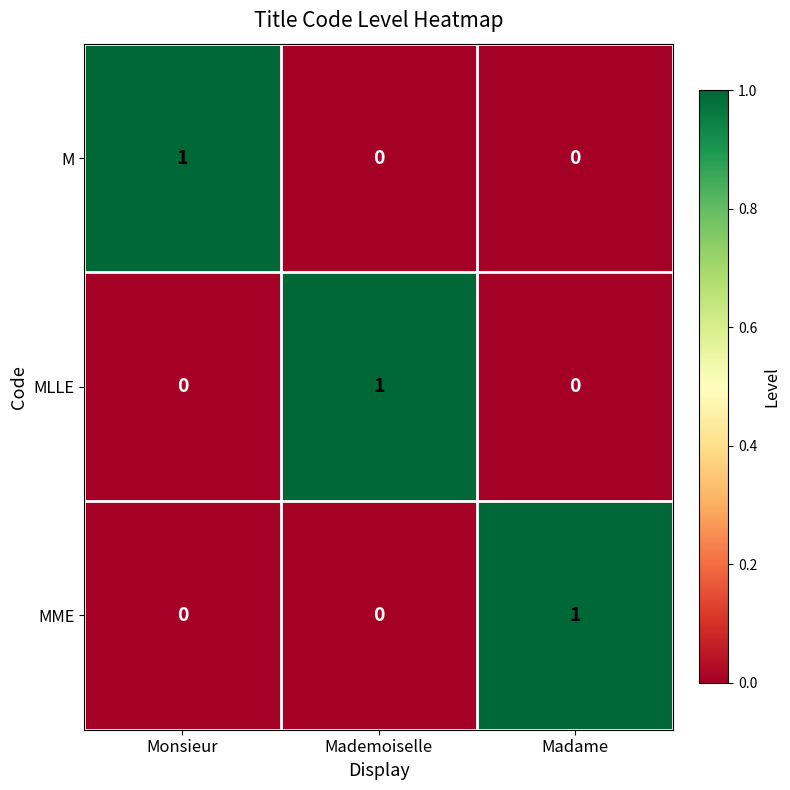

At which label does MLLE reach its peak?

Mademoiselle